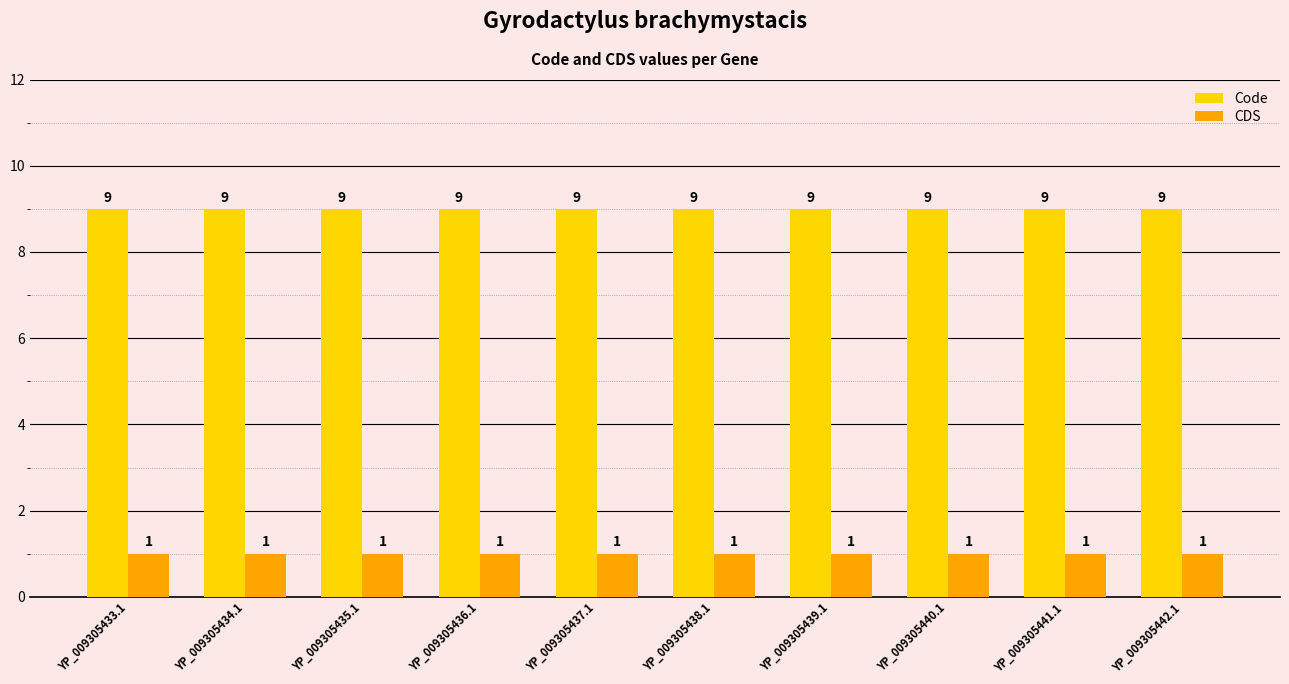

What is the maximum value for Code?

9